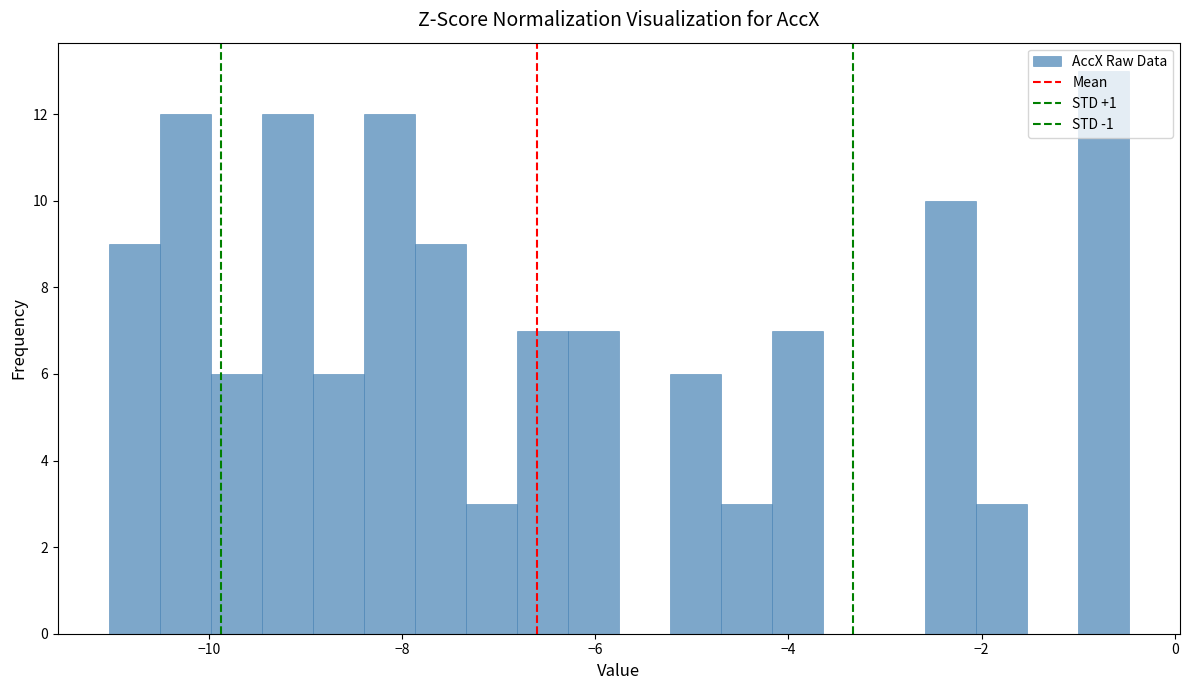

Around what value on the x-axis is the tallest bar? Give the approximate position of its centre, as read against the axis.

-0.8